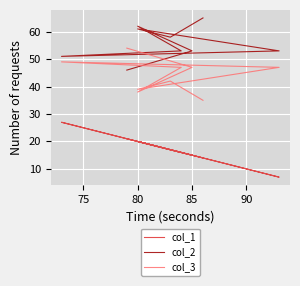

Where is the first local minimum for col_1?

90